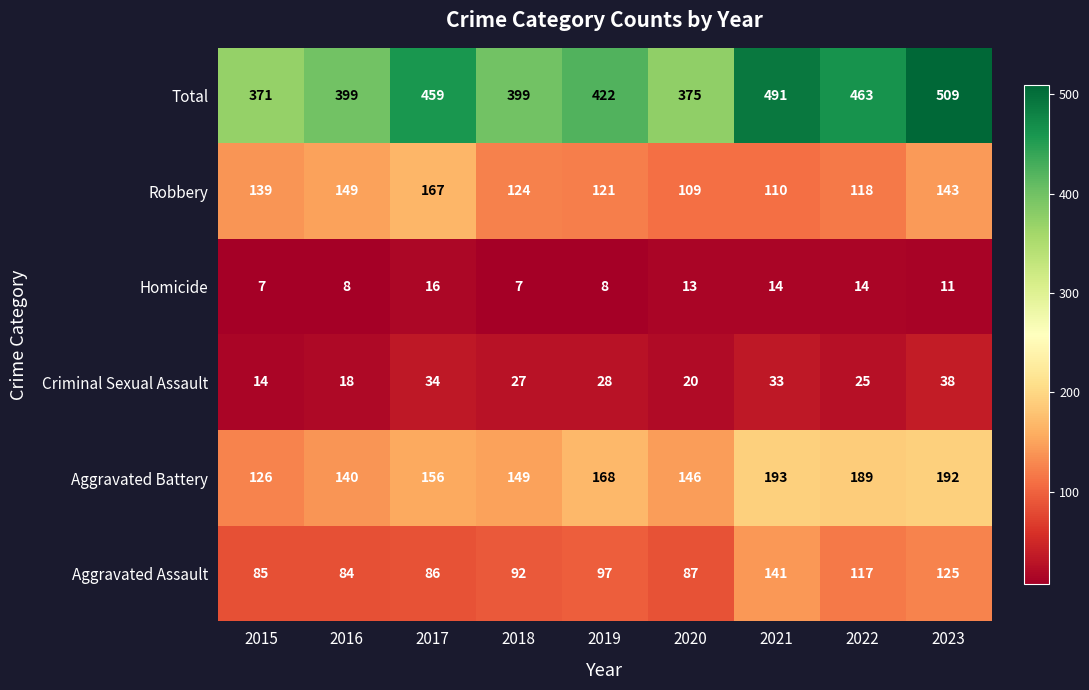

Rank the series by their maximum value, from highest to lowest.

Total, Aggravated Battery, Robbery, Aggravated Assault, Criminal Sexual Assault, Homicide